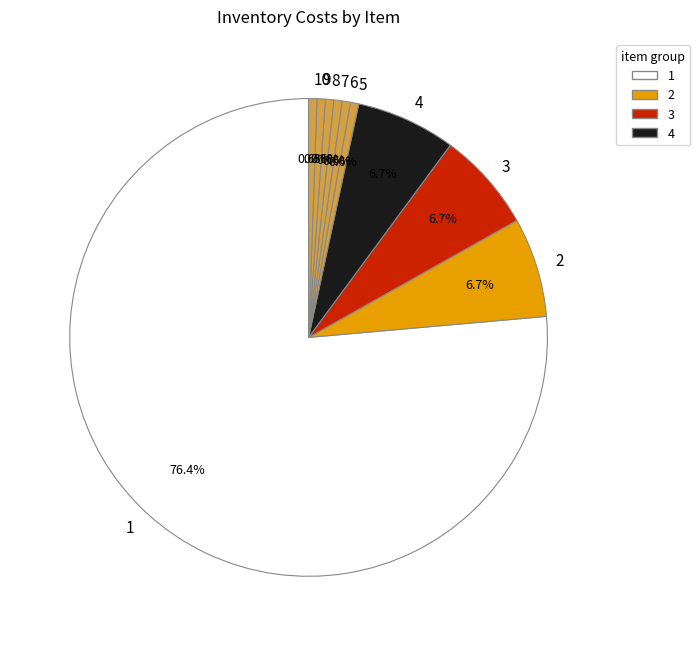

To the nearest percent, what is the average slice percentage?

10%